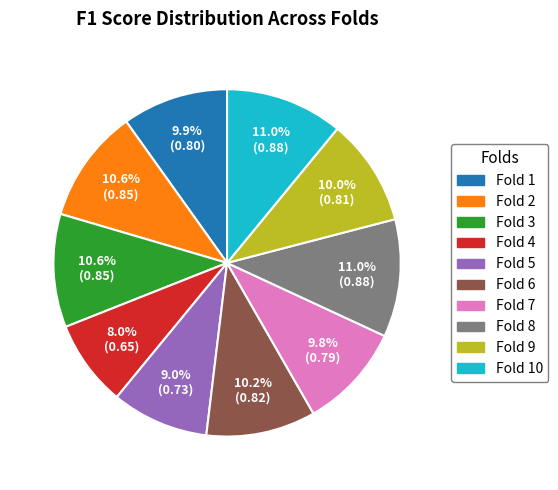

Is there a majority slice in this chart?

No